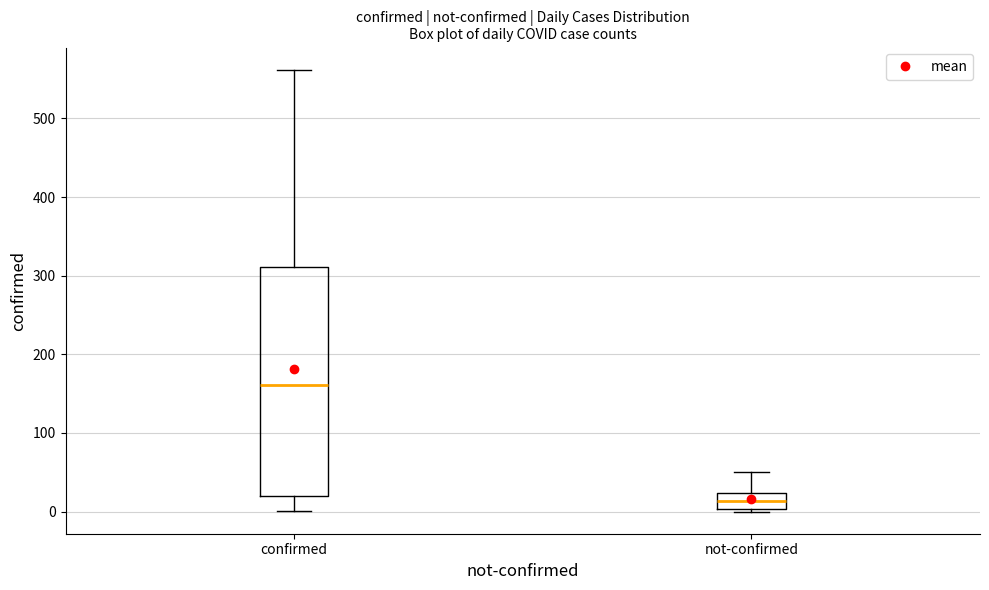

Reading left to right, read every box against the y-axis: the position of its median line, the range the box covers, and the ends of its whiskers. The values are not printed on the chart, so give them approximately, as read against the axis.

confirmed: median 160, box 20 to 310, whiskers 0 to 560
not-confirmed: median 10, box 0 to 20, whiskers 0 to 50